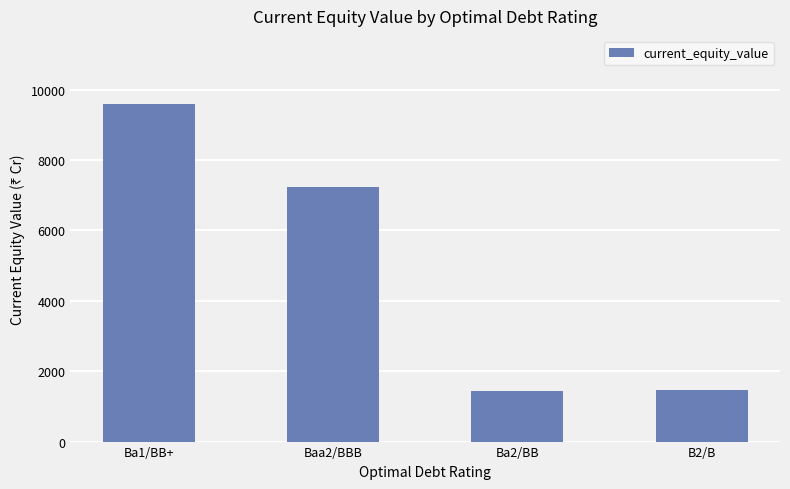

What is the minimum value shown in the chart?

1428.5